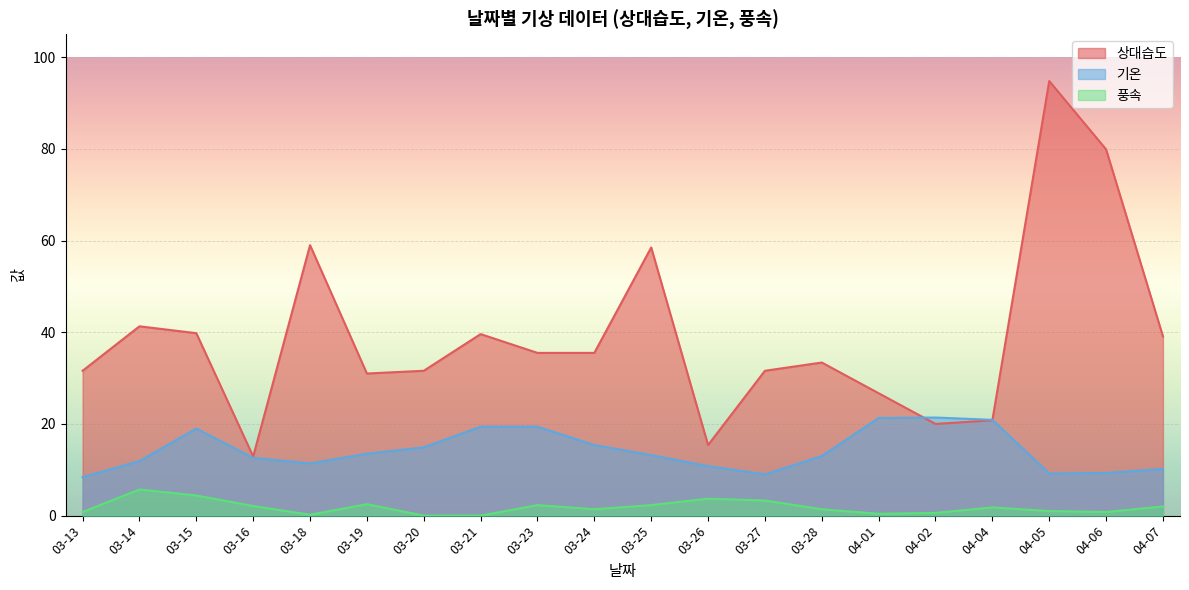

At which category does the chart reach its minimum across all series?

03-20